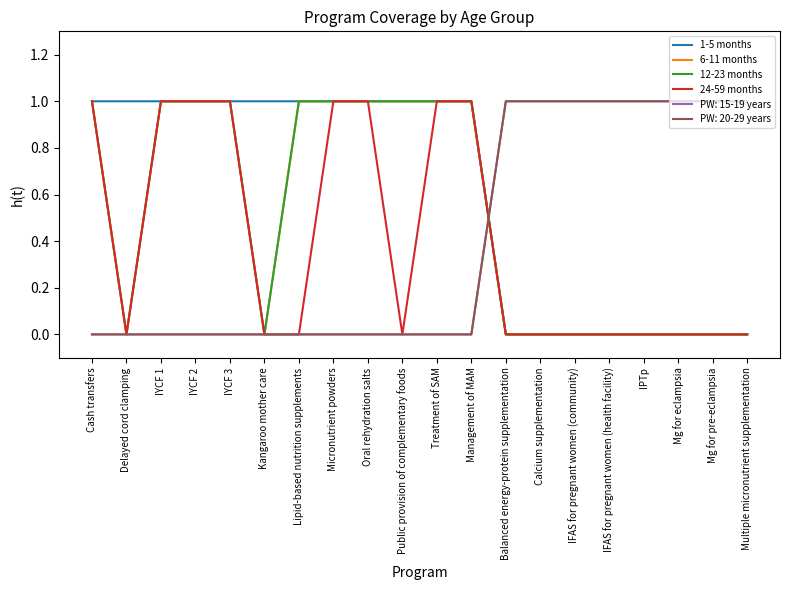

What is the value of the 24-59 months point at the 9th from the left?

1